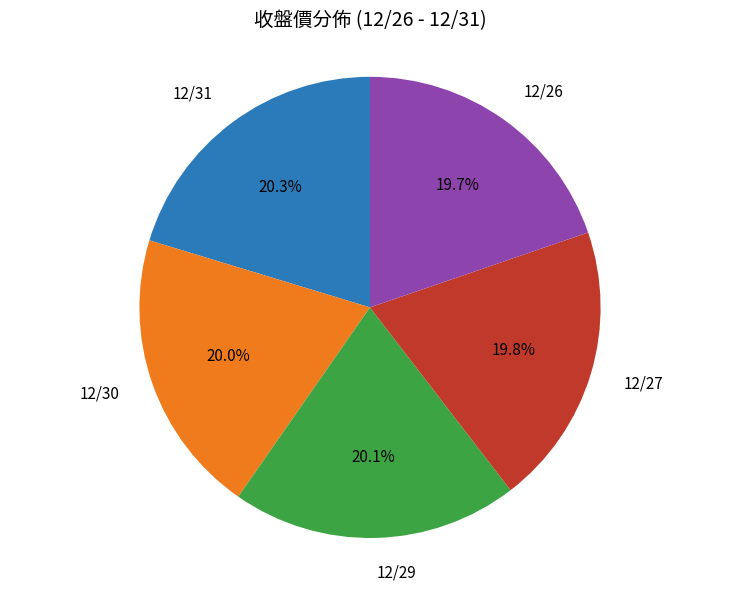

Is there a majority slice in this chart?

No